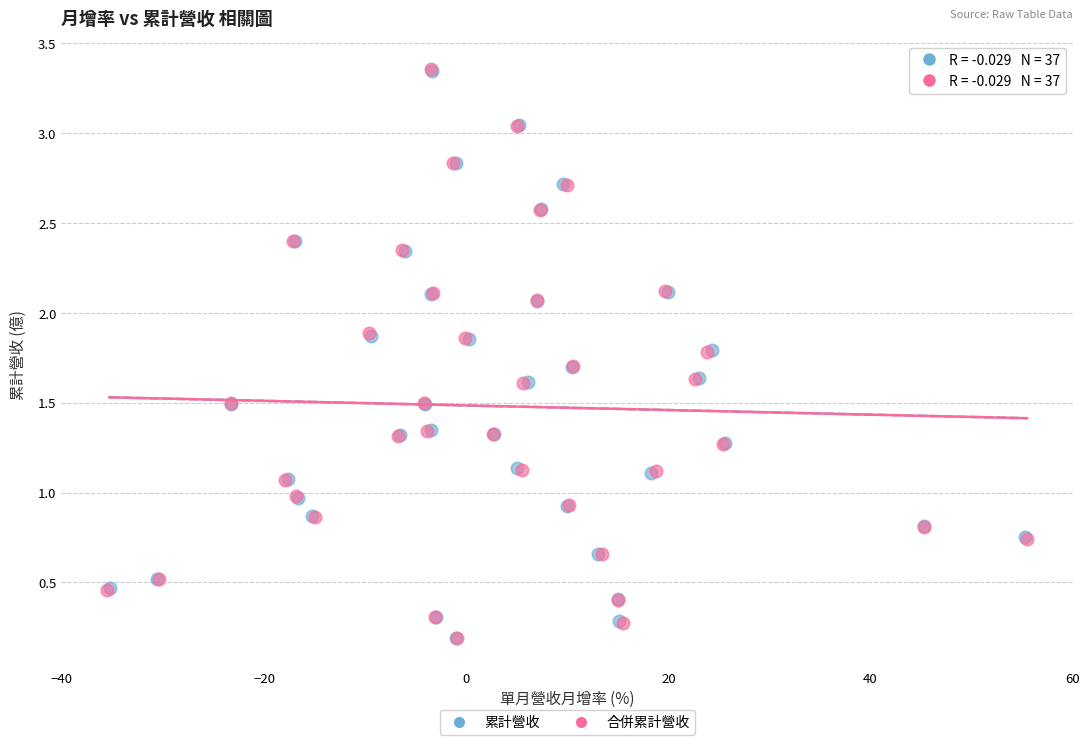

Which series has the largest Y range (max minus min)?

合併累計營收